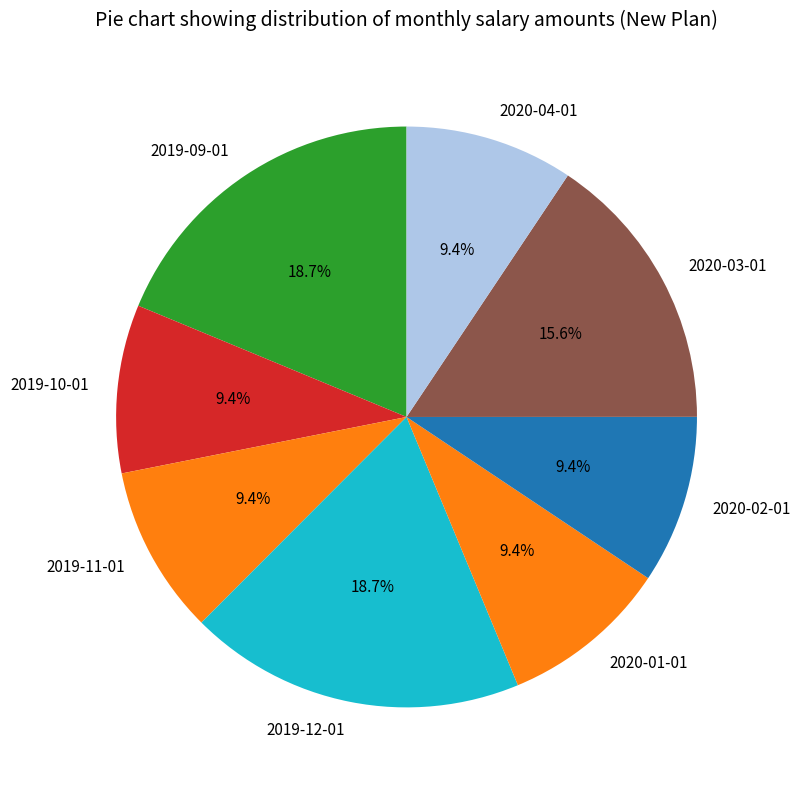

Is there any slice that represents more than half of the pie?

No